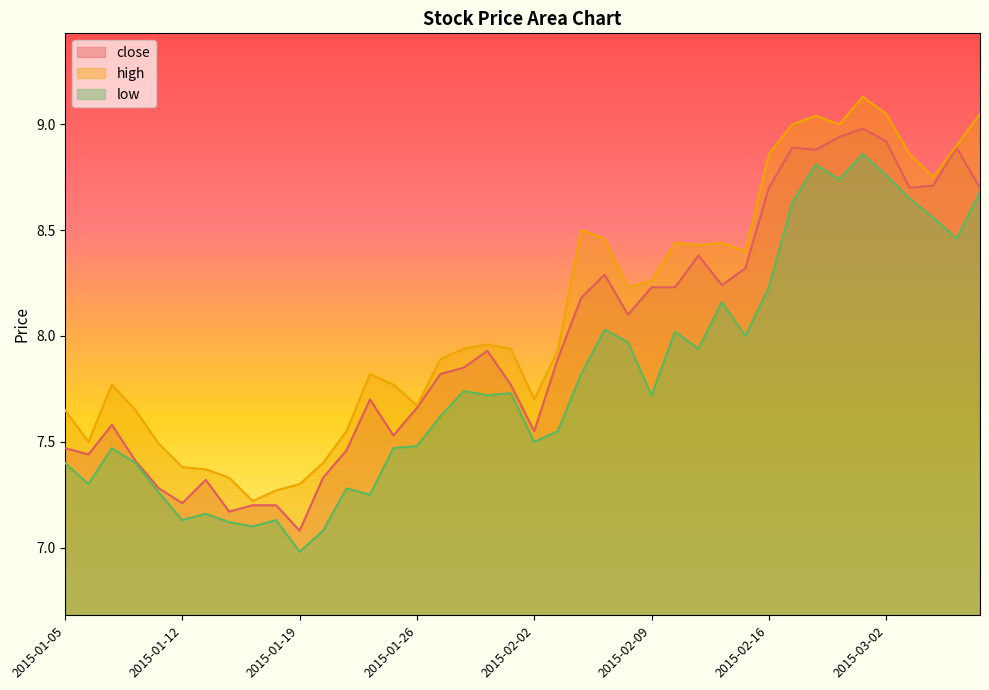

What is the value of the high point at the 17th from the left?

7.9